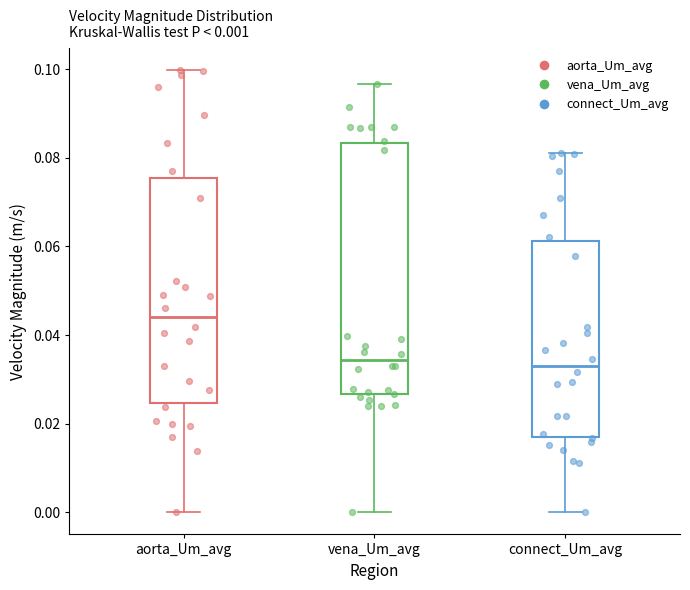

Comparing the boxes themselves (not the whiskers), which one is the tallest?

vena_Um_avg